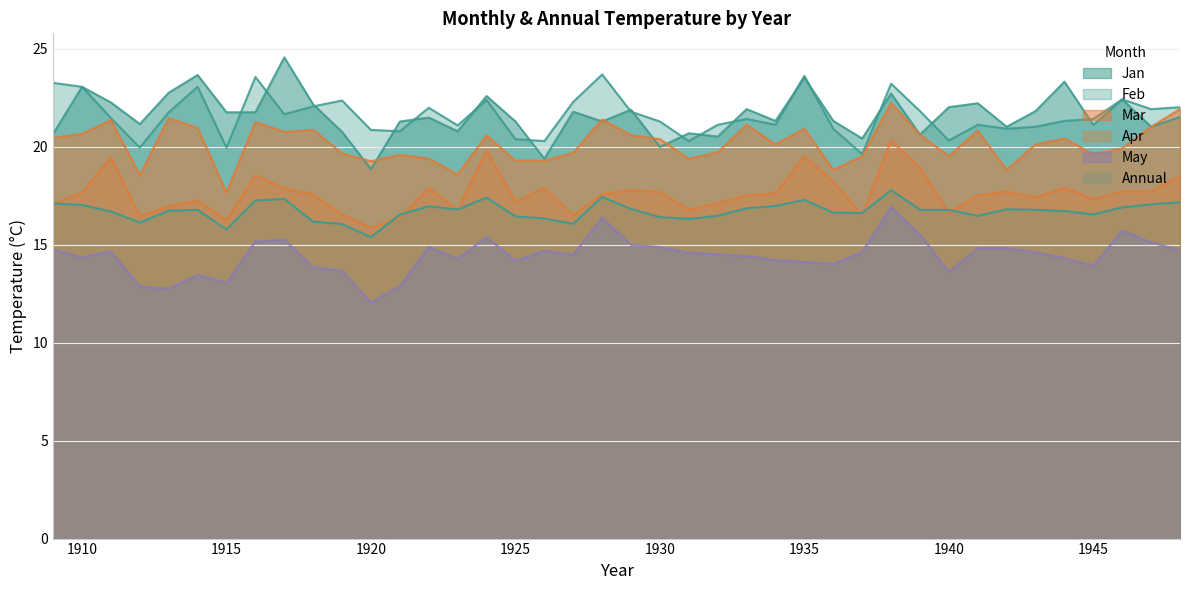

Does the chart display data point markers on the line(s)?

No